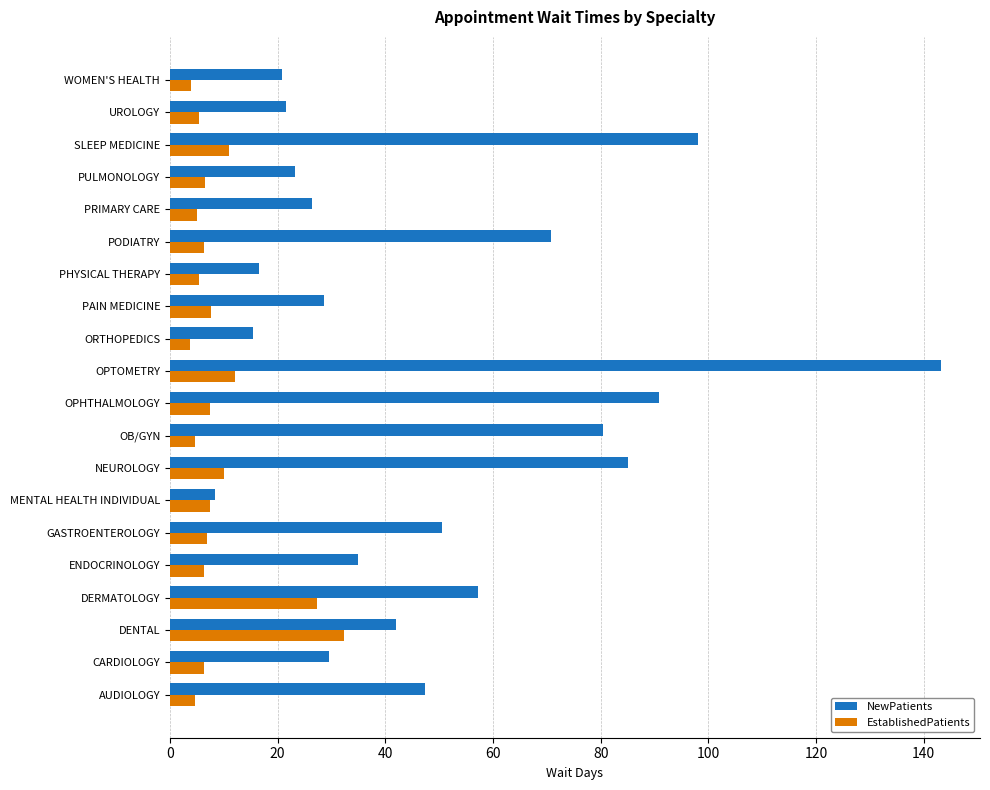

At which label is NewPatients closest to 75?

PODIATRY